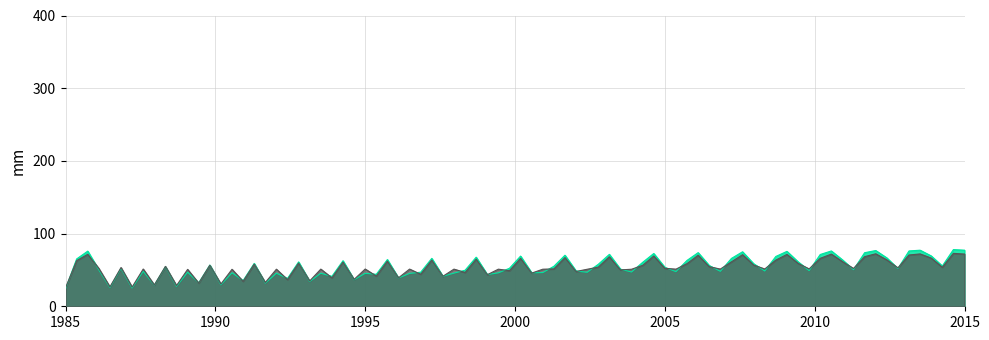

What is the greatest value displayed?

78.0